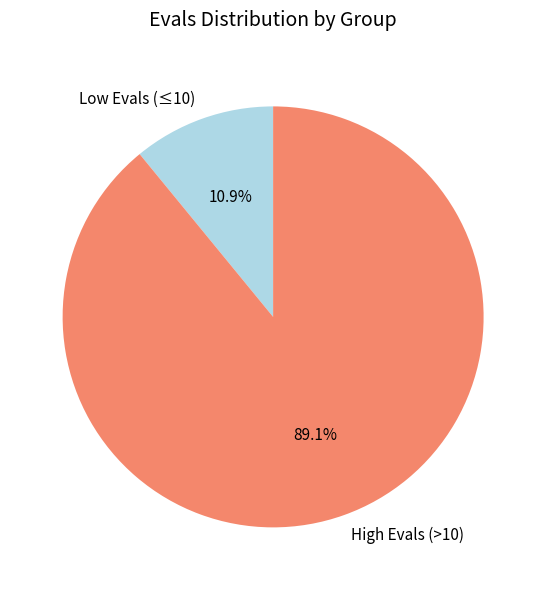

Rank the categories by value from lowest to highest.

Low Evals (≤10), High Evals (>10)